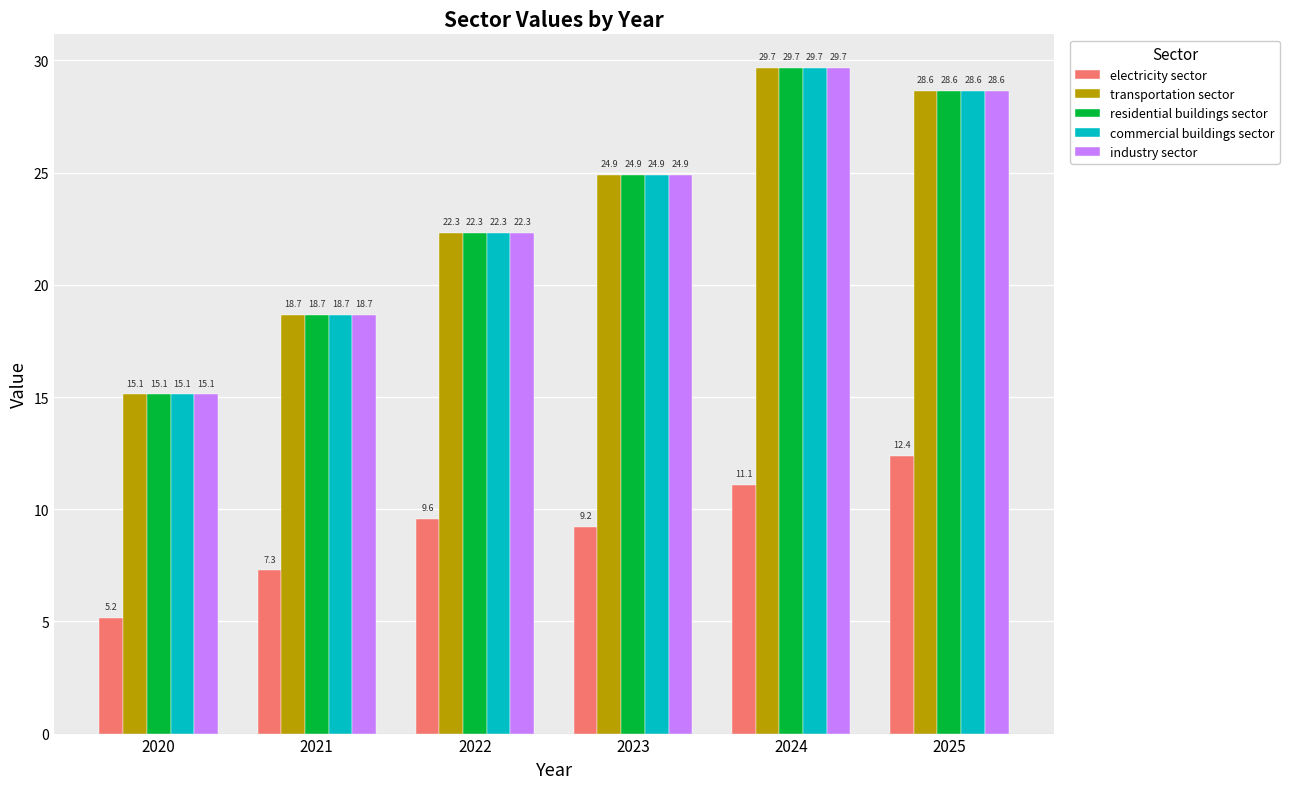

How many data points in transportation sector are less than 24?

3